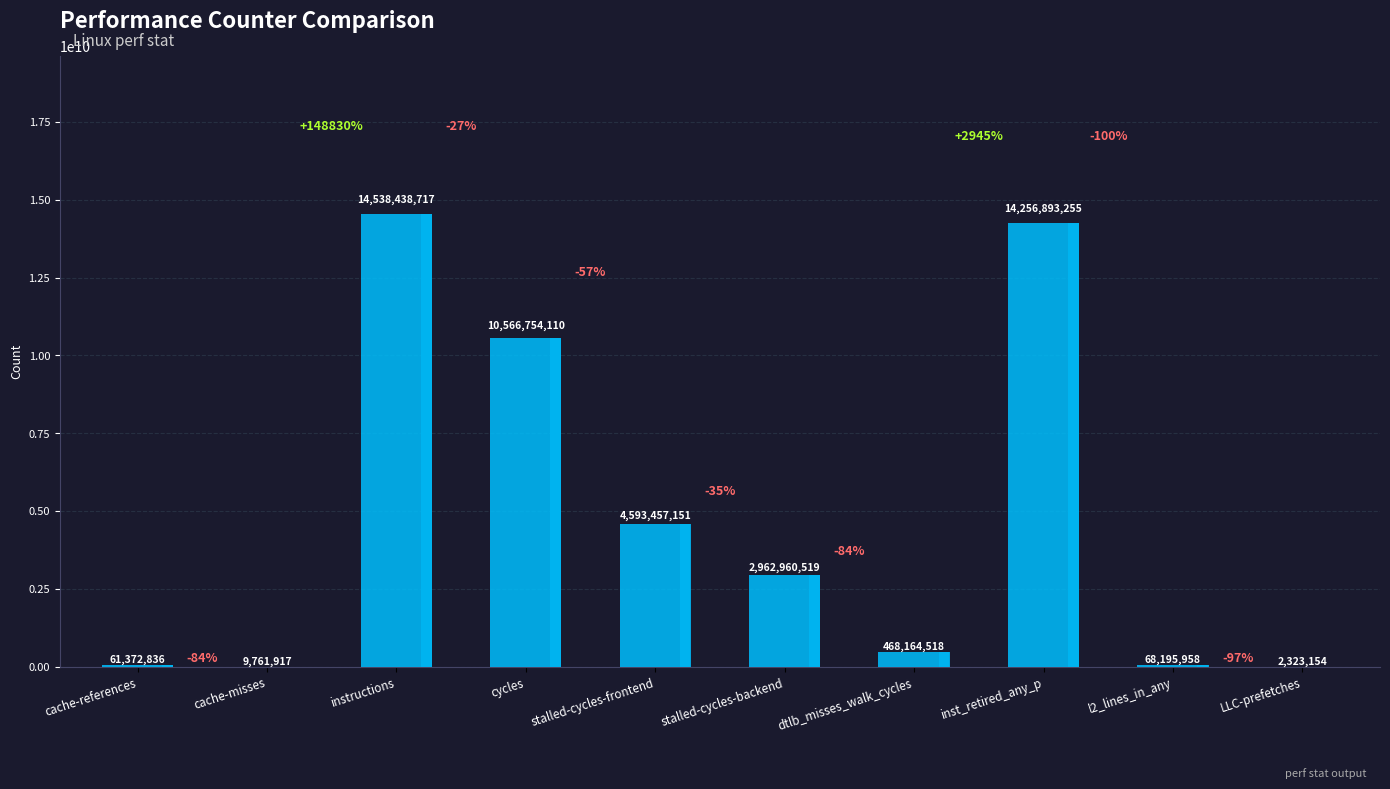

How many data points are less than 2962960519?

5